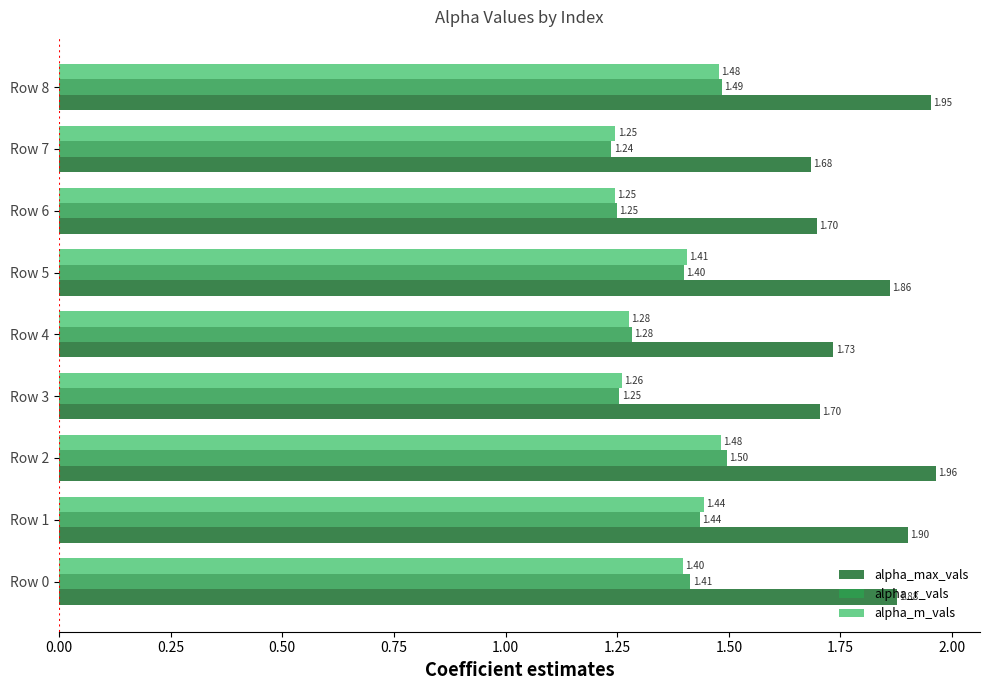

What is the sum of all alpha_max_vals values?

16.4